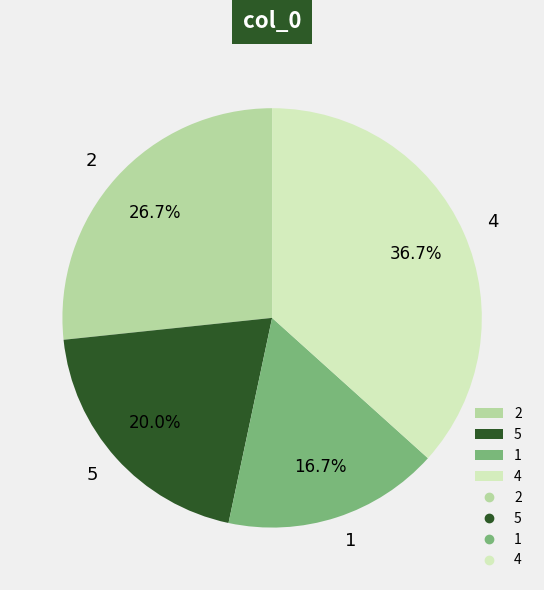

Which has a higher value, 5 or 1?

5